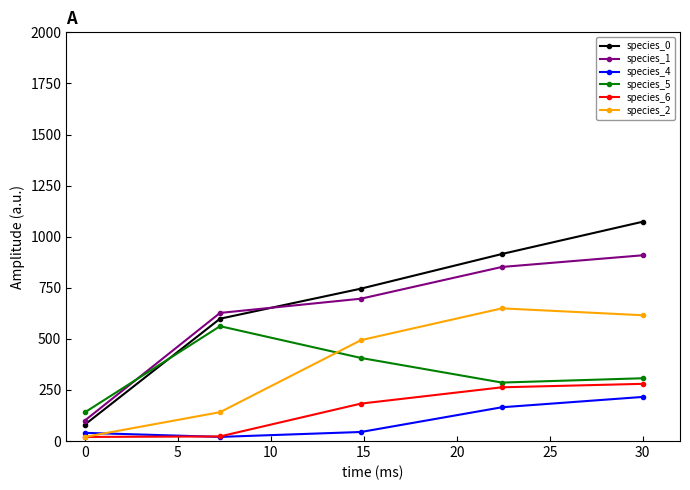

What is the value of the species_4 point at the 3rd from the left?

44.2